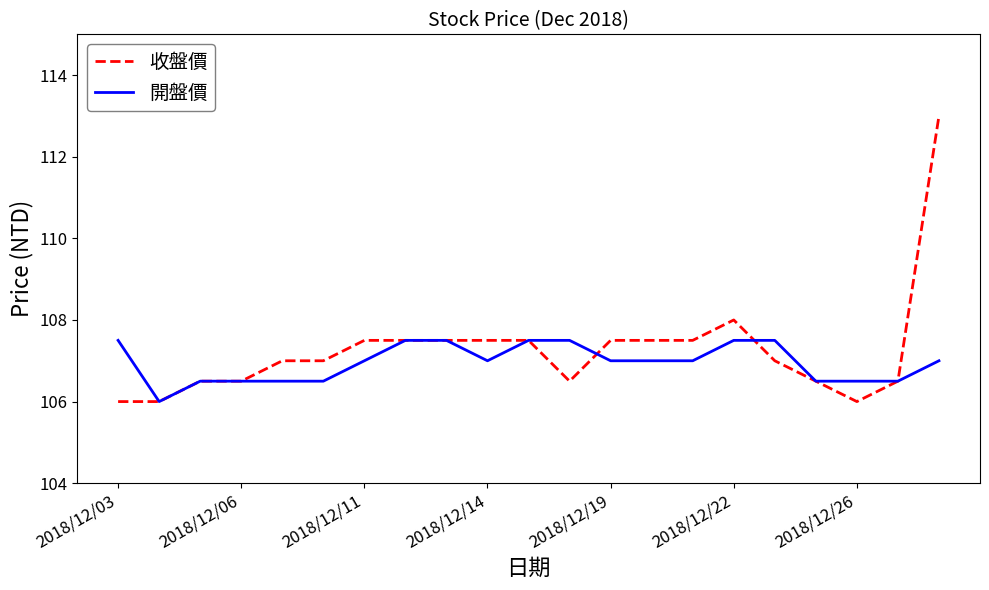

Rank the series by their maximum value, from highest to lowest.

收盤價, 開盤價